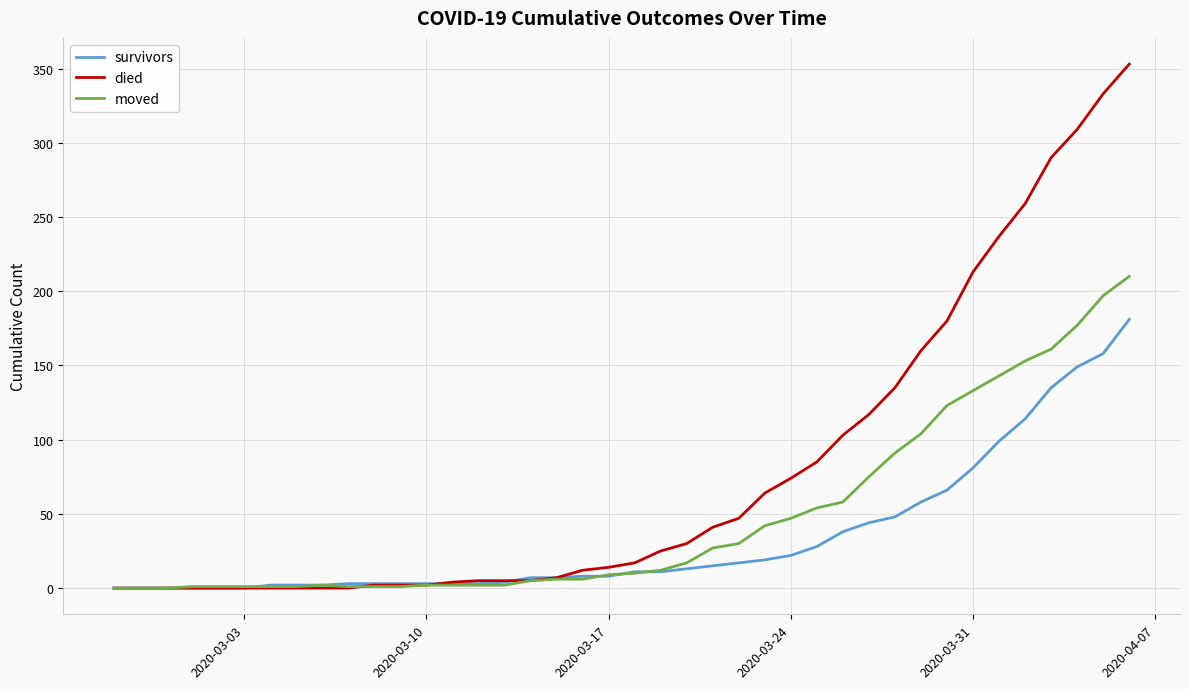

At how many categories does at least one series exceed 263?

4